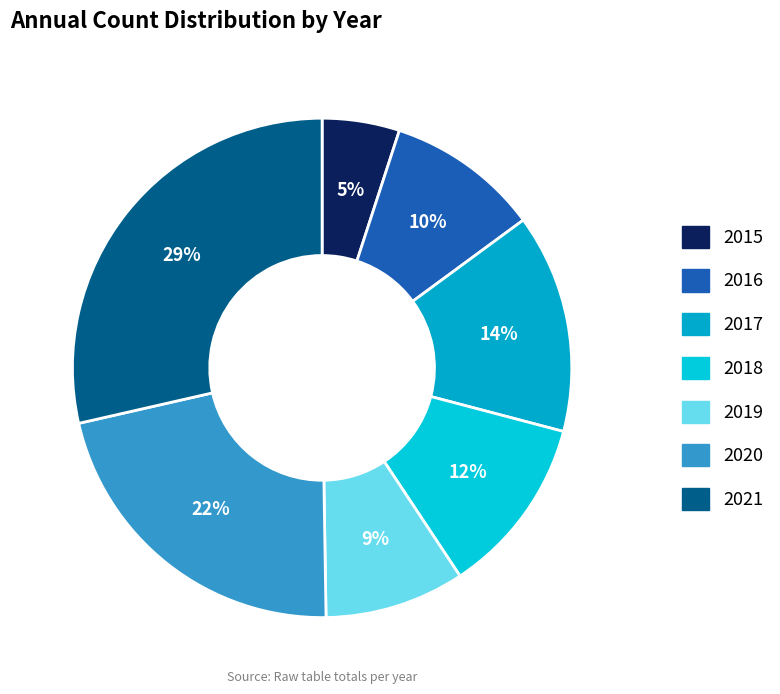

Which category has the smallest portion of the pie?

2015